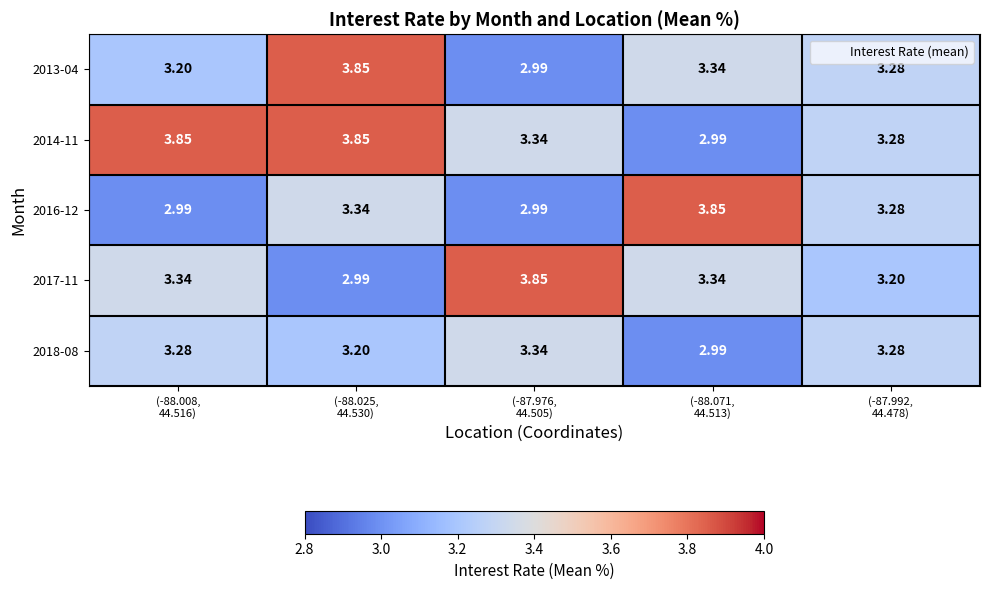

At which category is the sum across all series the highest?

(-88.025,
44.530)